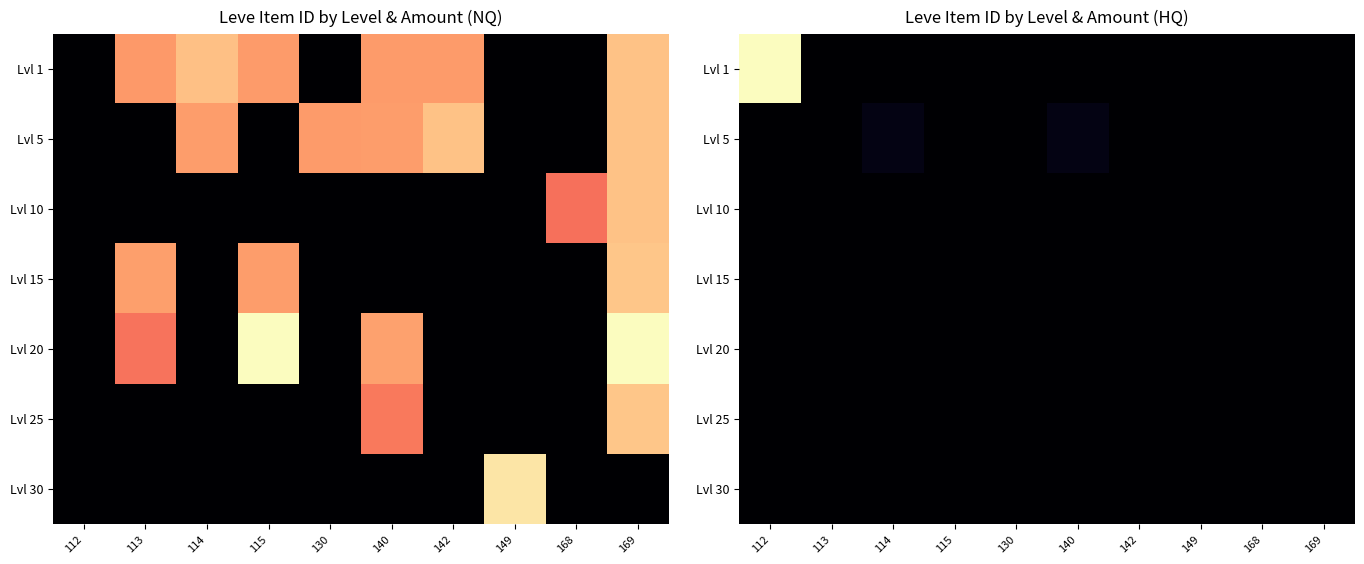

Rank the categories by Lvl 5 value from highest to lowest.

114, 140, 130, 169, 112, 113, 115, 142, 149, 168